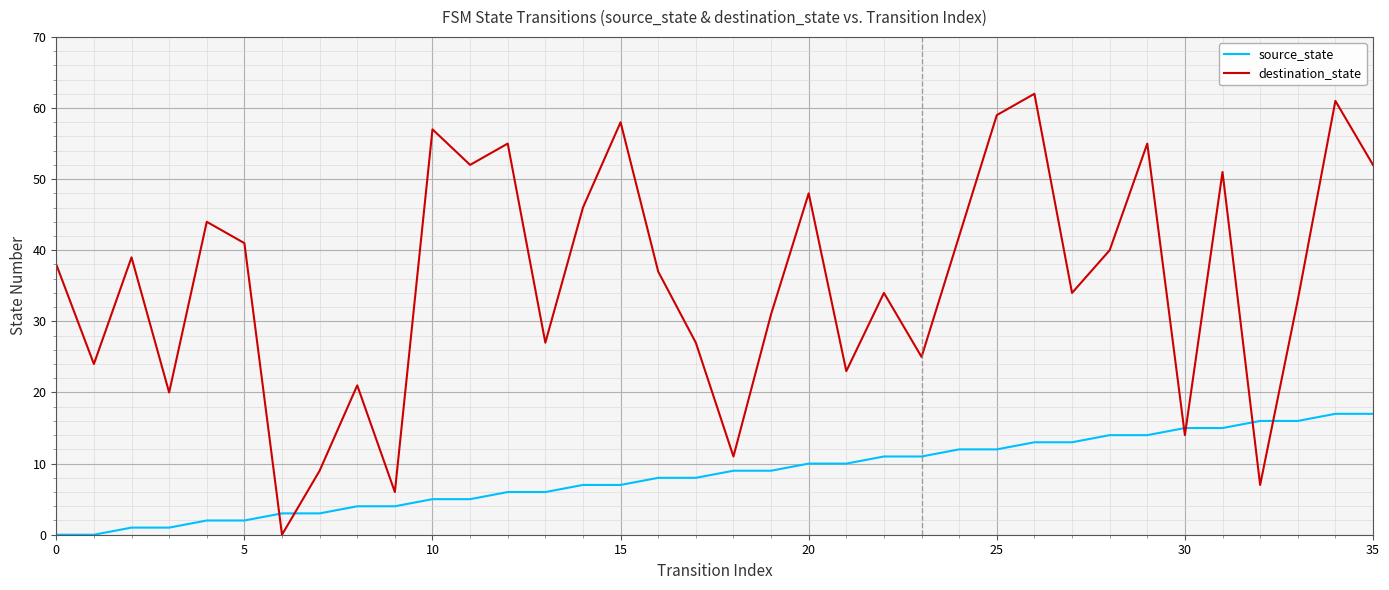

True or false: destination_state has more than 2 interior local peaks.

True